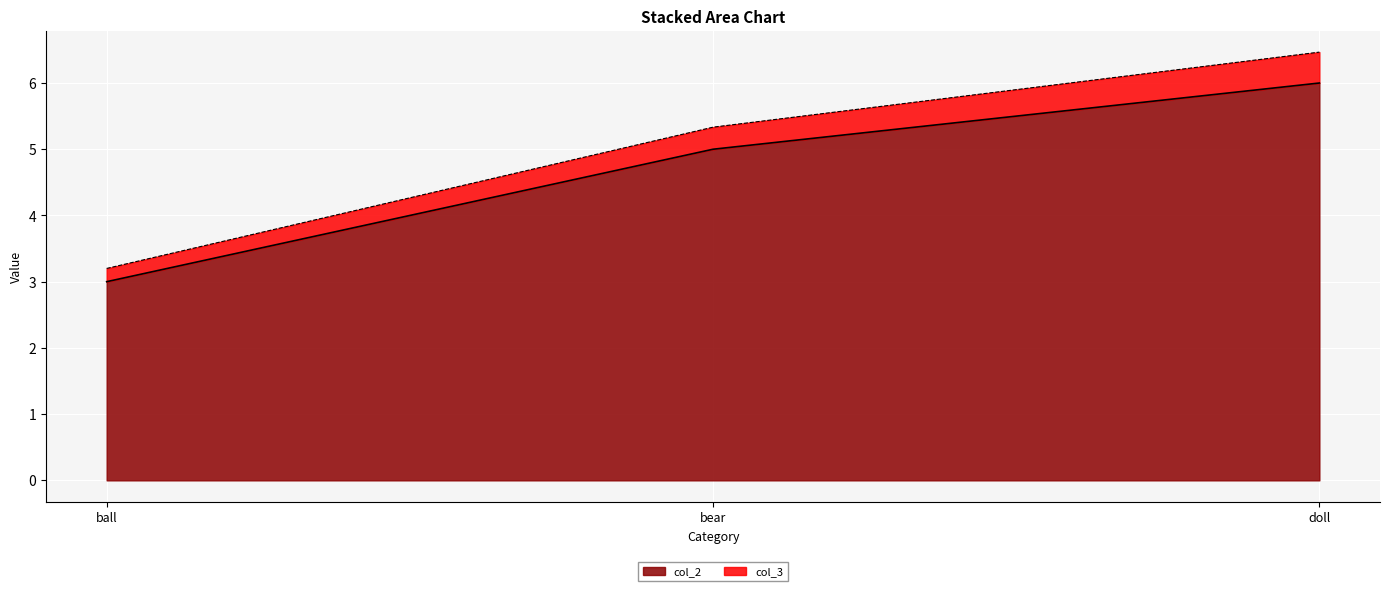

What is the total value across all series at doll?

6.5